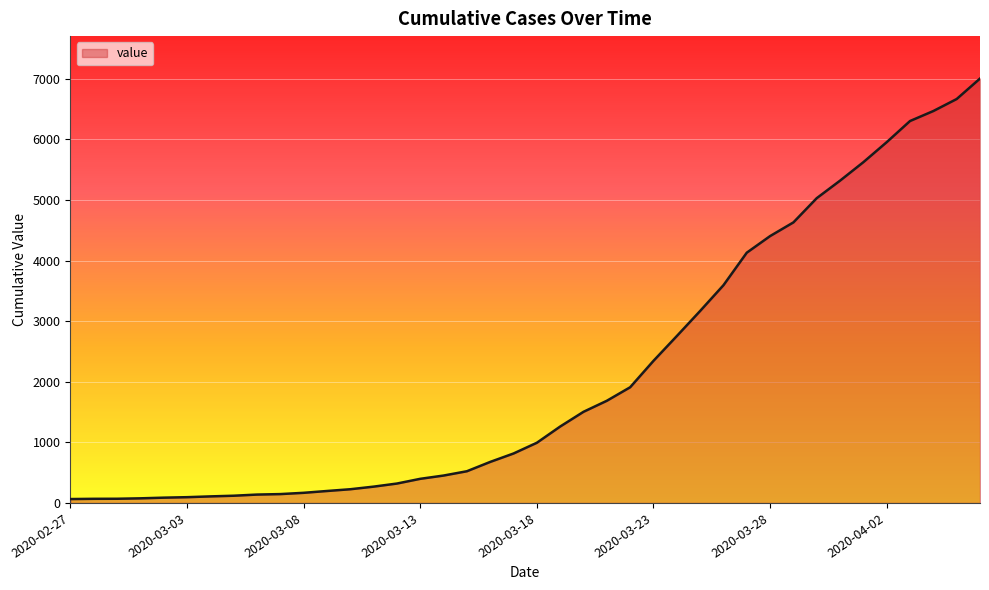

What is the greatest value displayed?

7004